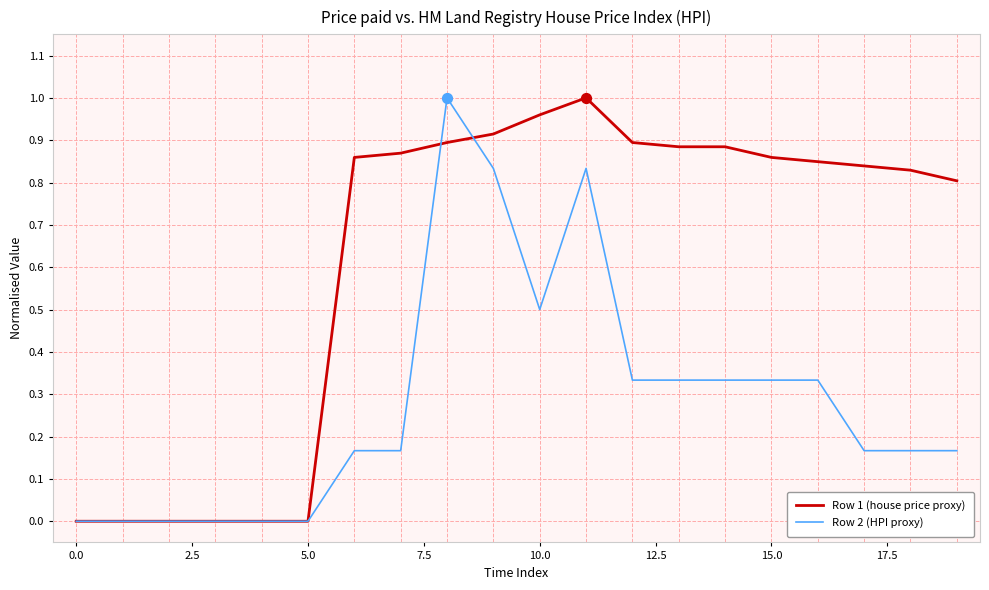

What are all the series names shown in the legend?

Row 1 (house price proxy), Row 2 (HPI proxy)